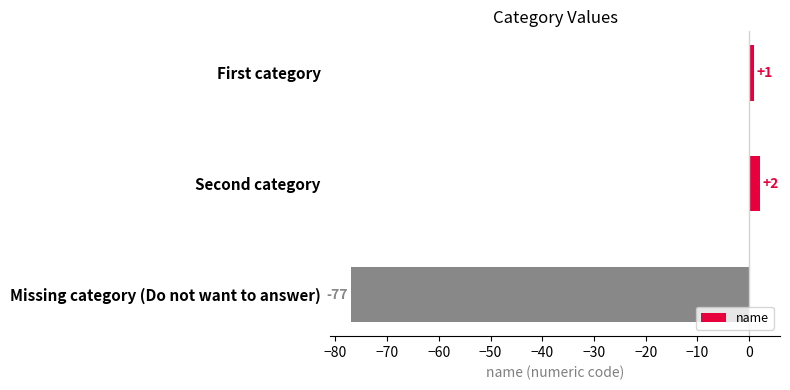

Rank the categories by value from highest to lowest.

Second category, First category, Missing category (Do not want to answer)